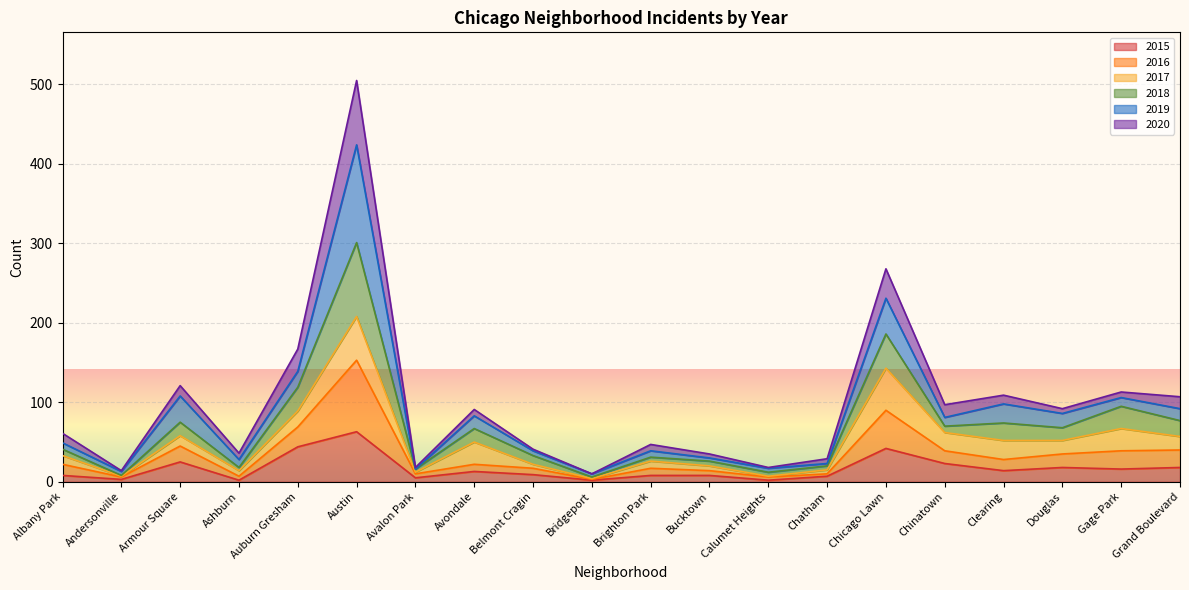

Which series has the largest total across all categories?

2016